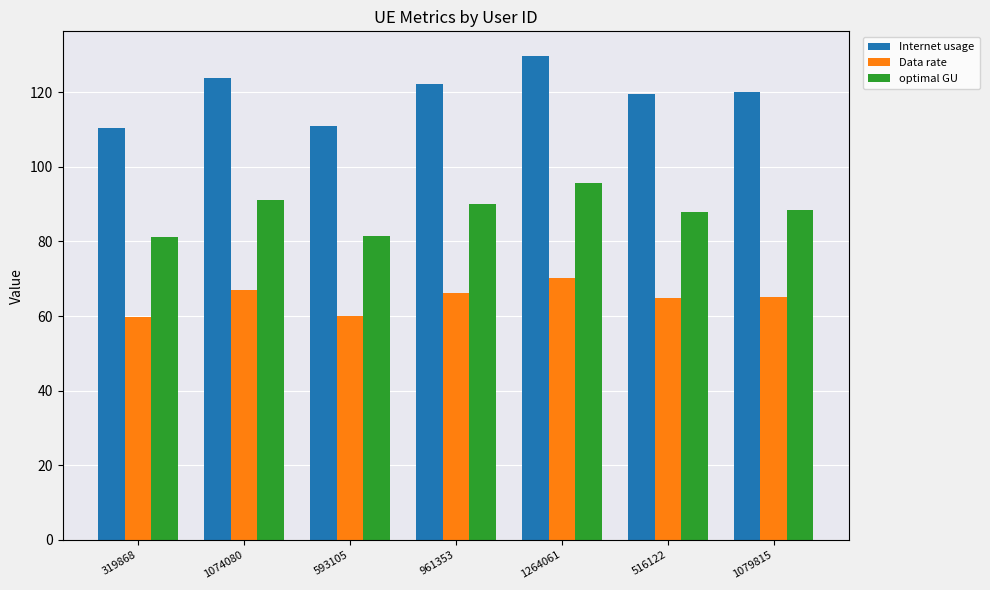

Is the value of Data rate at 516122 greater than the value of optimal GU at 1074080?

No